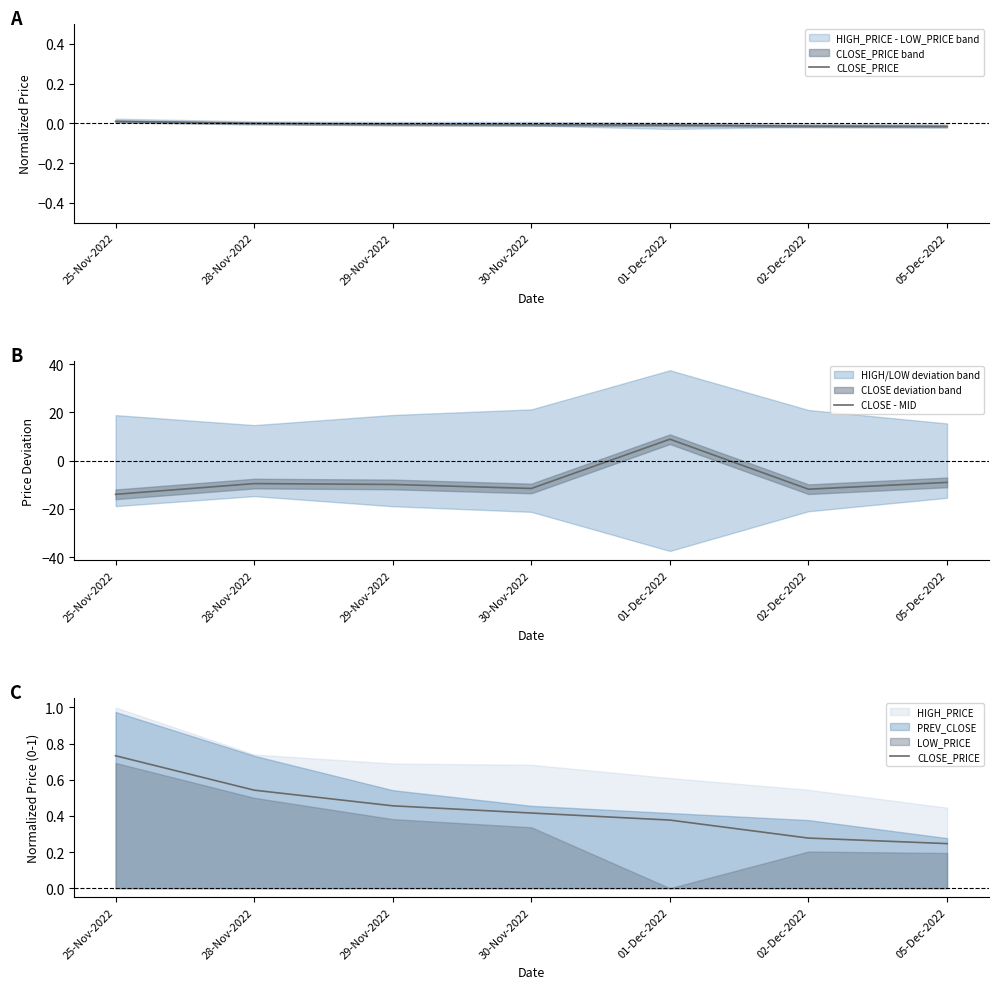

What is the value of the CLOSE - MID point at the 5th from the left?

8.9